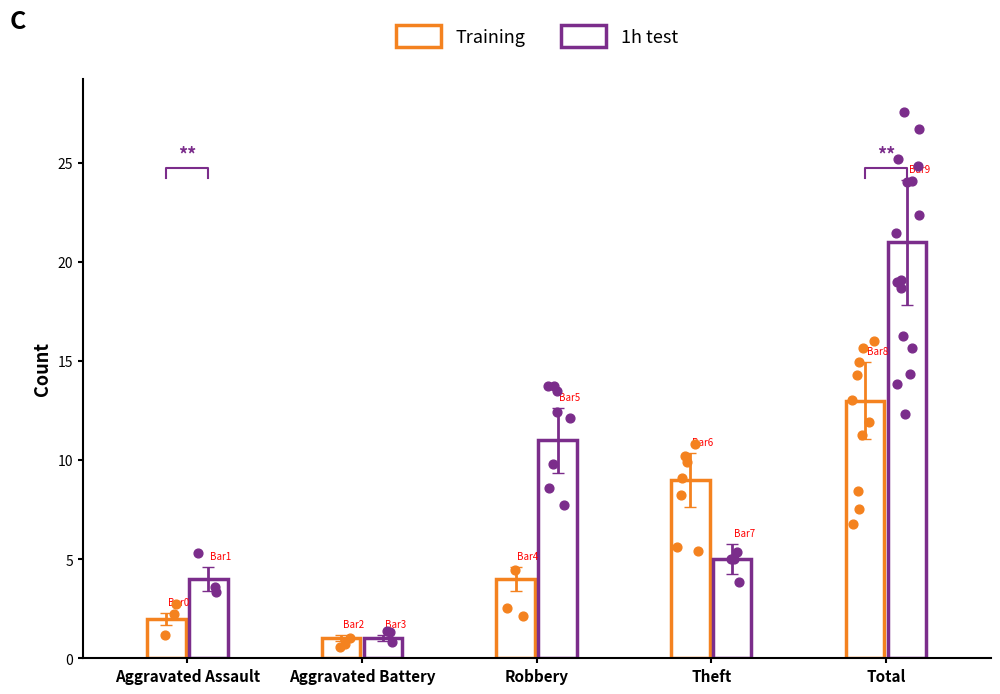

At which category is the sum across all series the highest?

Total